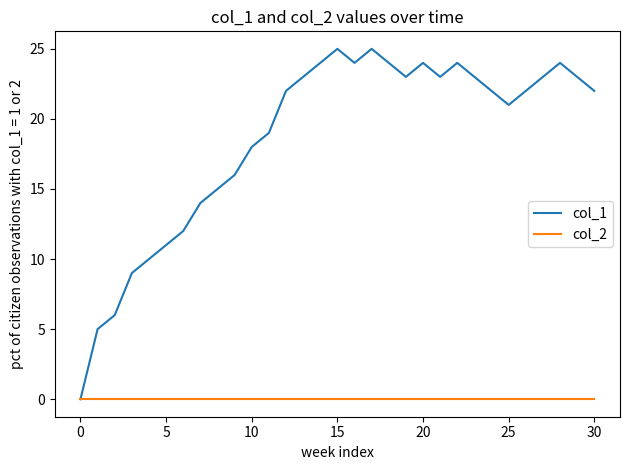

List the series in order of their peak value, lowest first.

col_2, col_1